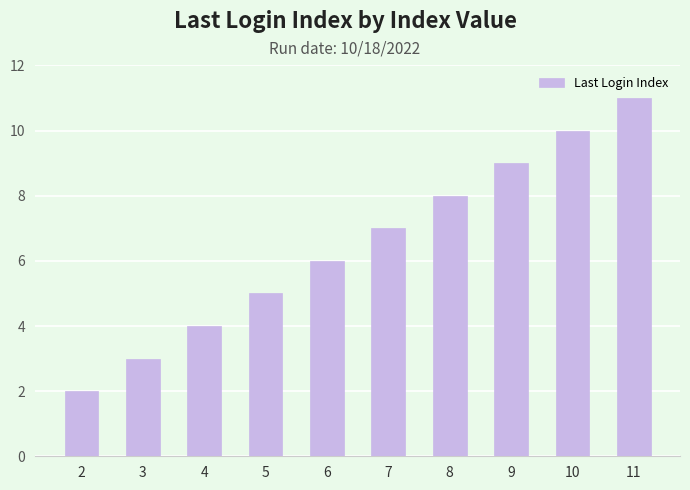

What is the minimum value shown in the chart?

2